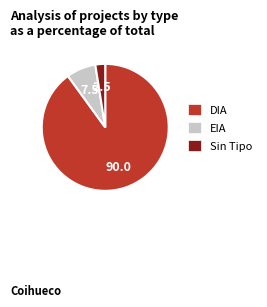

The Sin Tipo slice represents 2% of the pie. True or false?

True